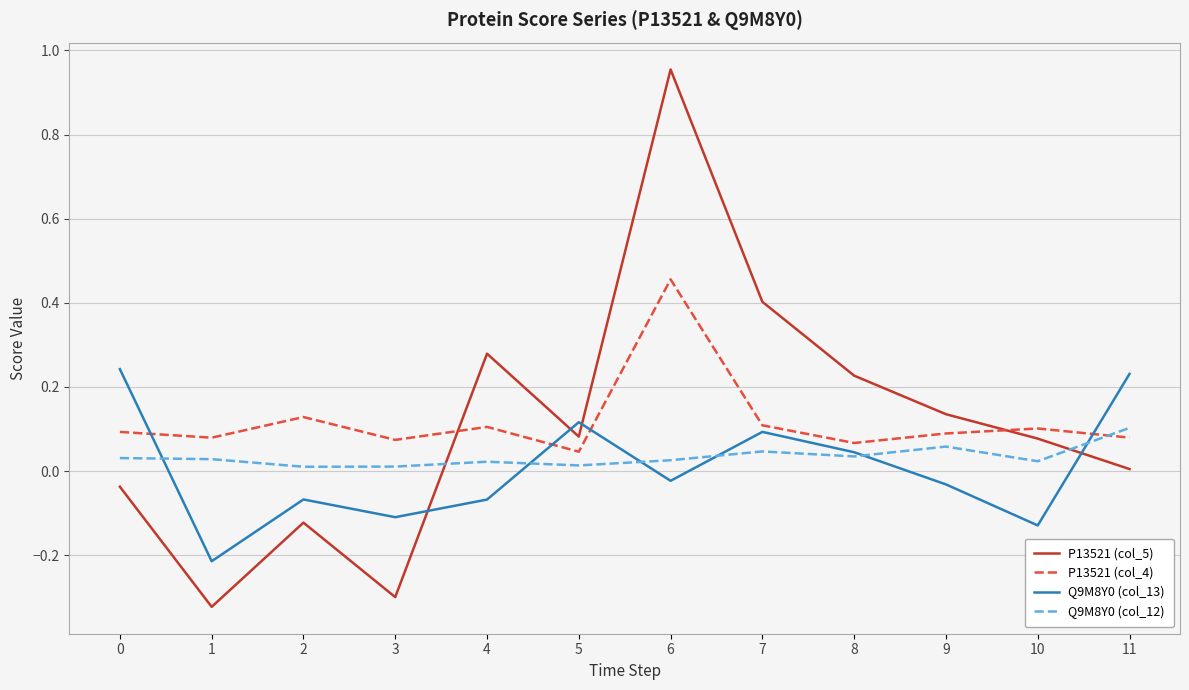

After their last crossing, which series has the higher values: P13521 (col_4) or P13521 (col_5)?

P13521 (col_4)